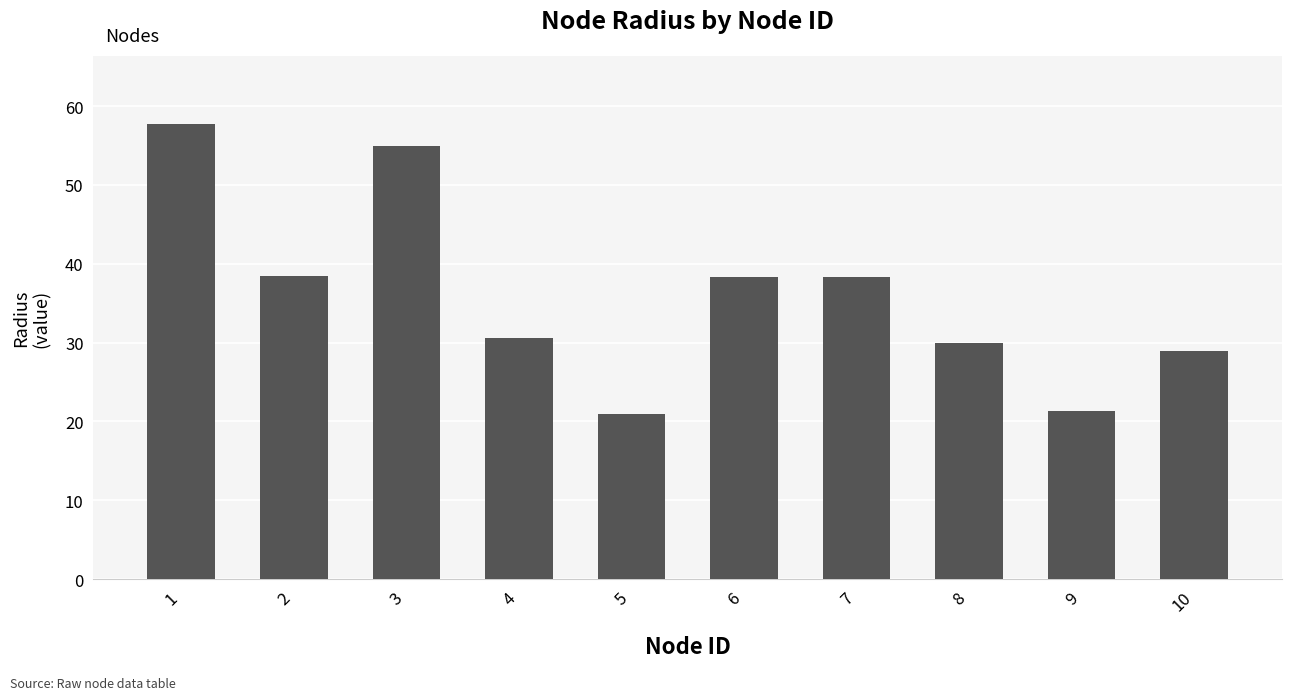

What is the sum of the values at 6 and 3?

93.3